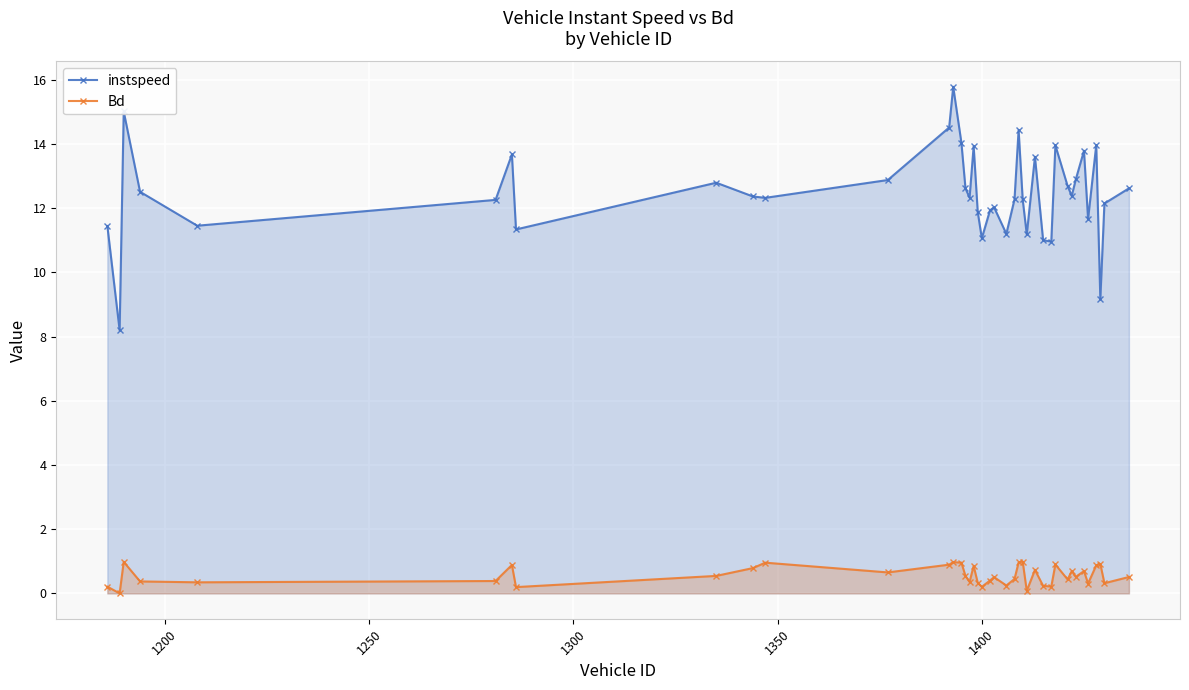

What is the value of the instspeed point at the 30th from the left?

11.0